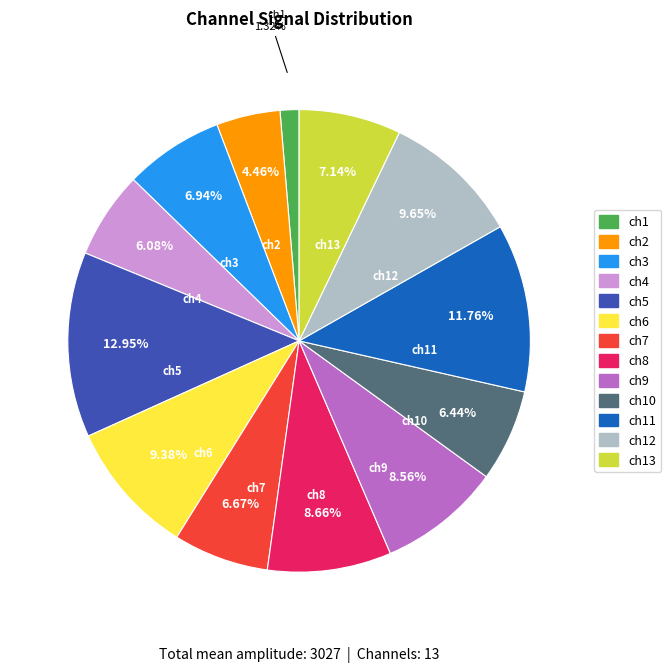

Does any single category account for the majority?

No